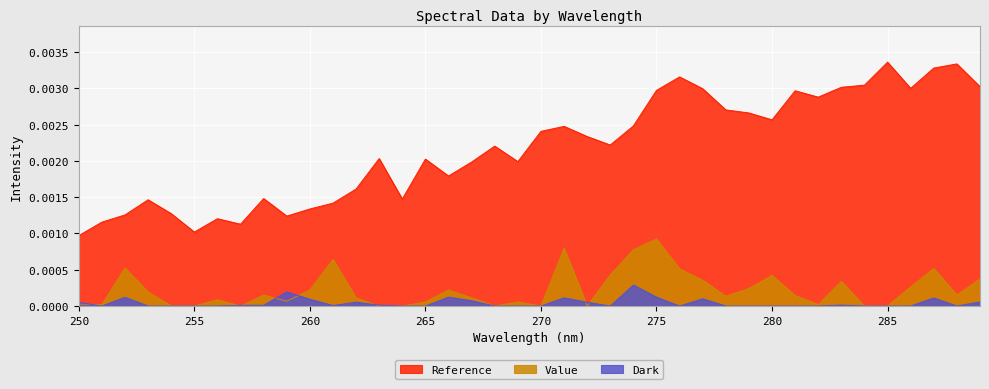

True or false: Value has more than 2 interior local peaks.

True